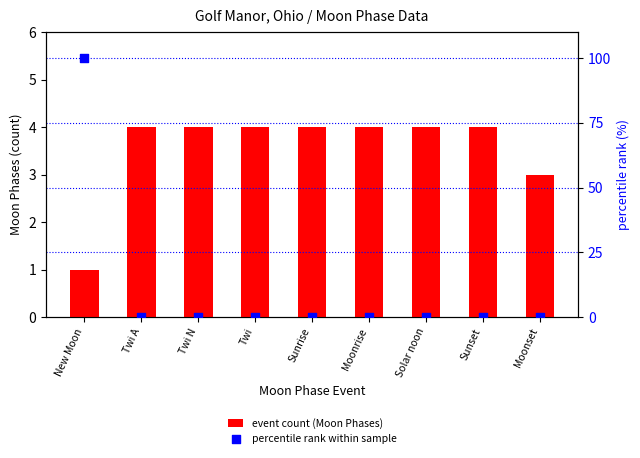

What are all the series names shown in the legend?

event count (Moon Phases), percentile rank within sample